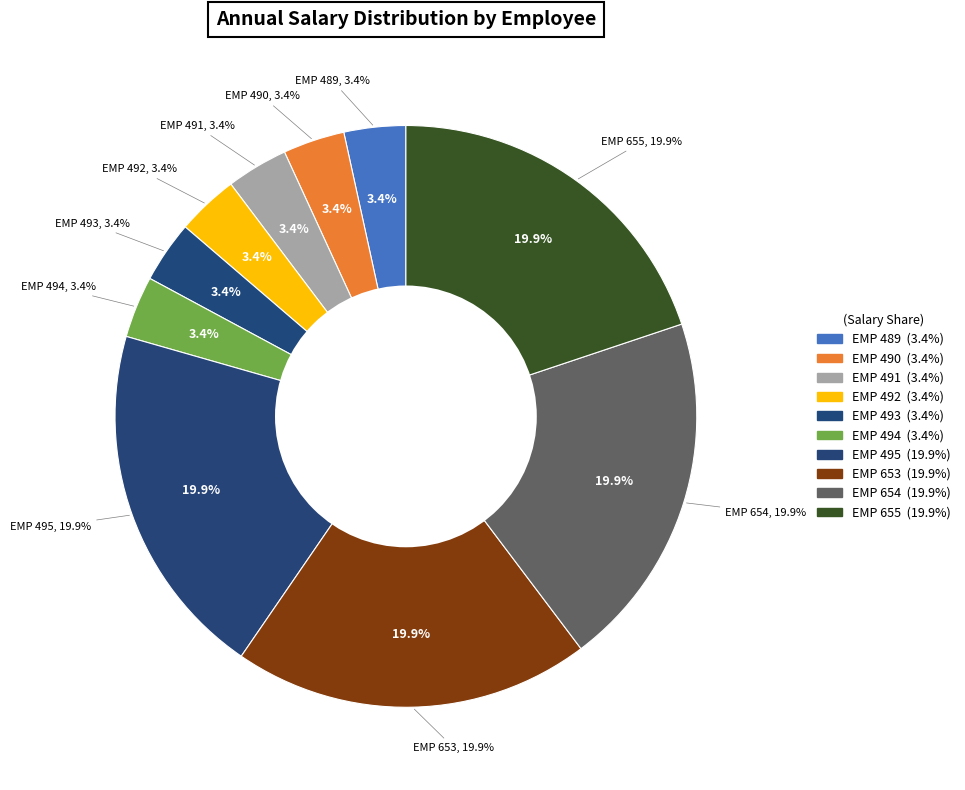

To the nearest percent, what percentage of the pie is EMP 490?

3%